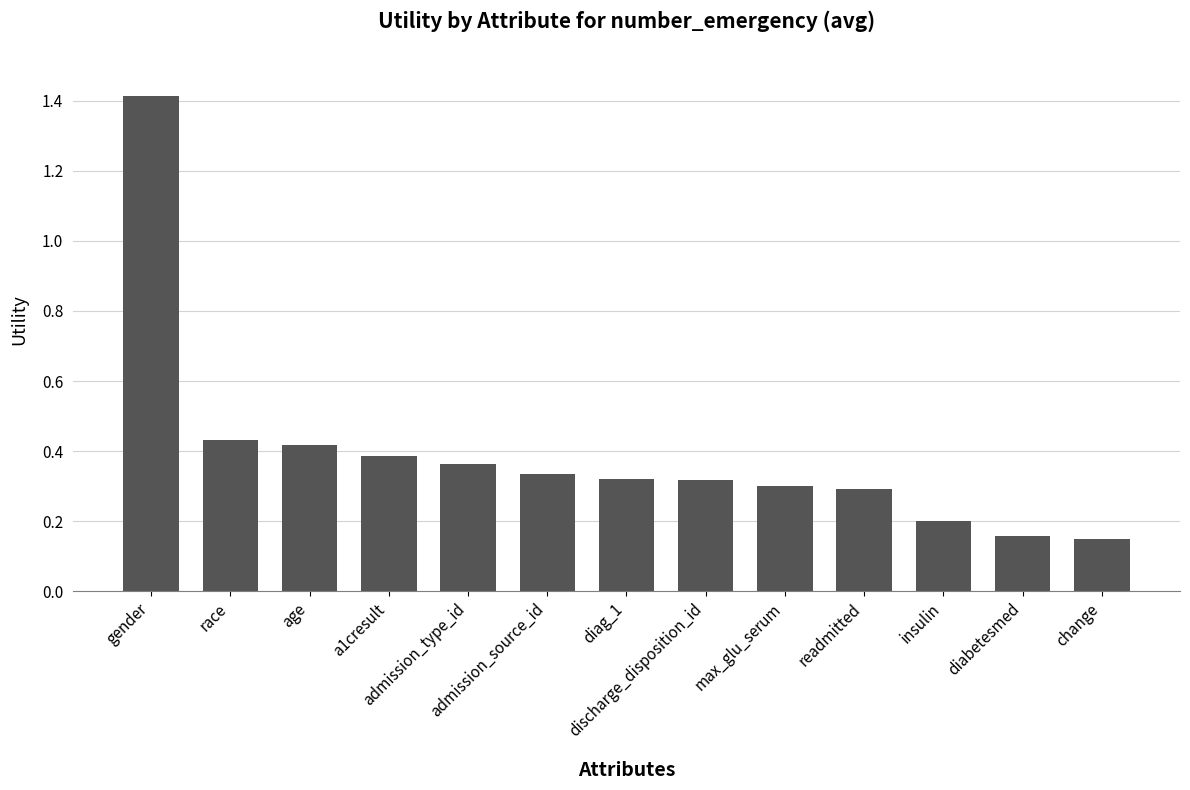

Which label corresponds to the largest value in the chart?

gender